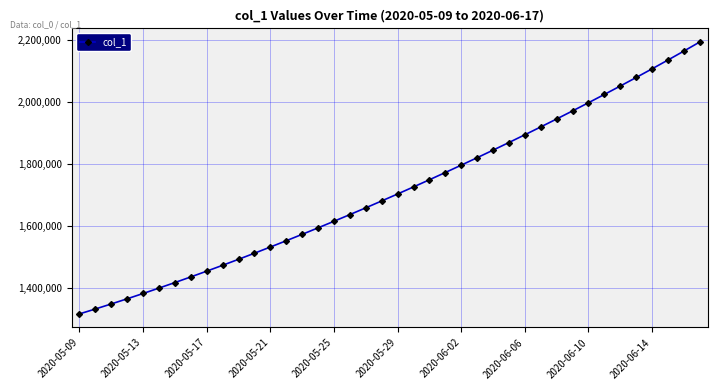

What is the maximum value shown in the chart?

2192182.0